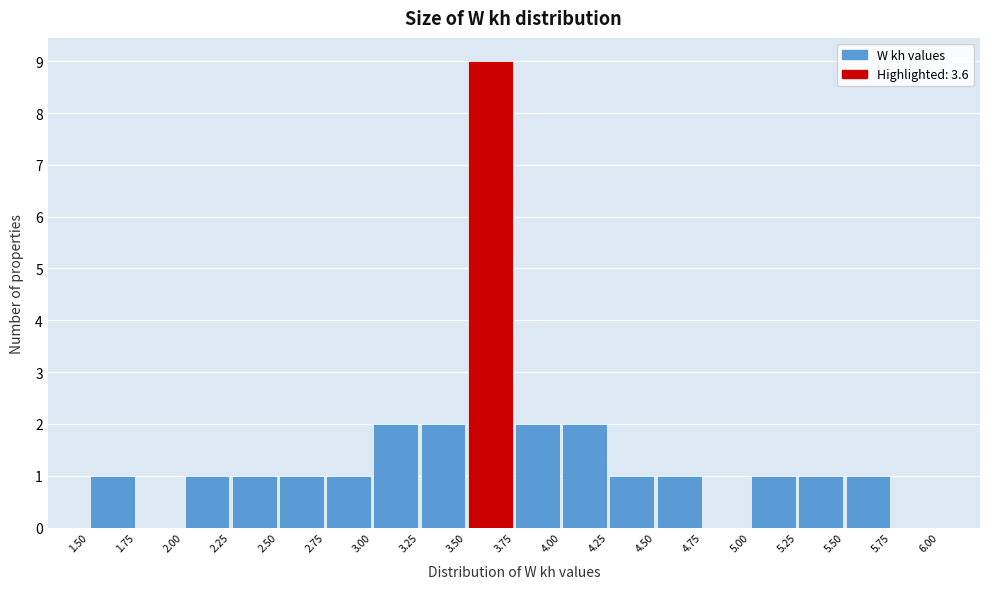

What is the height of the bar covering 4.25 to 4.50 on the x-axis? The values are not printed on the chart, so give them approximately, as read against the axis.

1